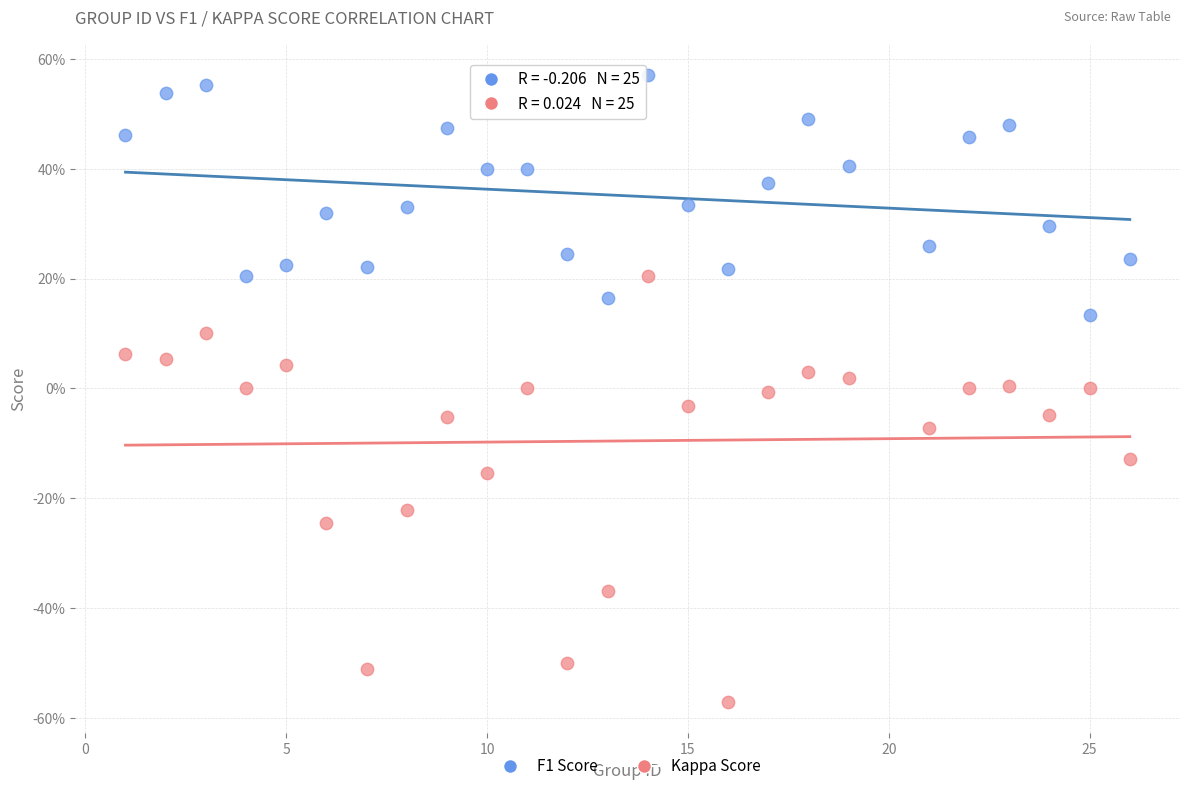

Which series has the largest Y range (max minus min)?

Kappa Score